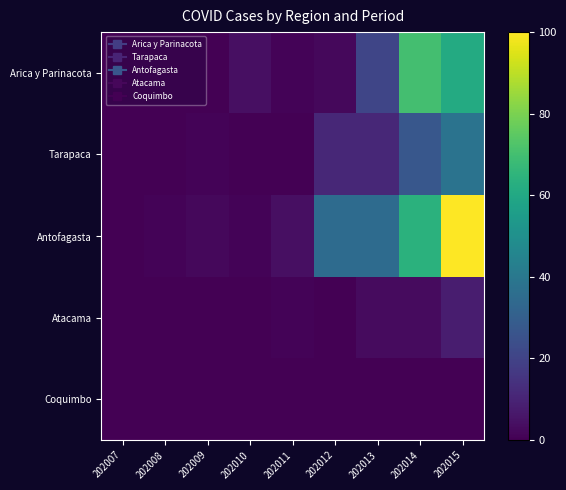

Which category has the lowest value across all series?

202007